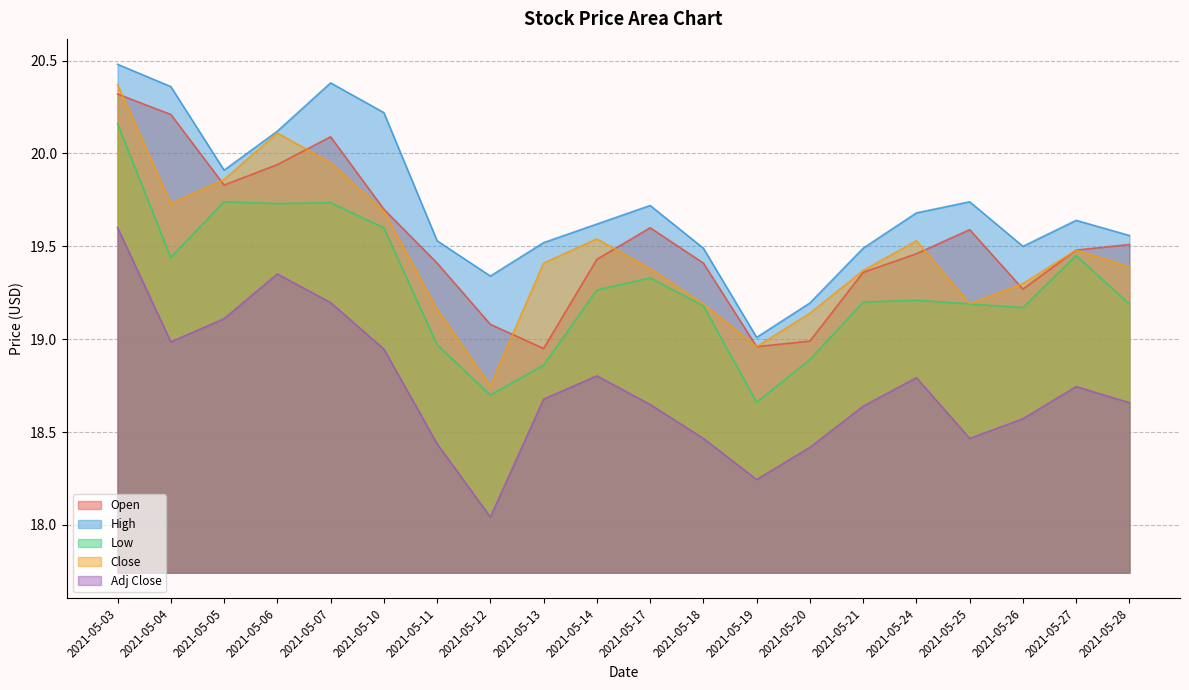

Reading left to right, extract all data points from this chart.

Open: 20.3	20.2	19.8	19.9	20.1	19.7	19.4	19.1	18.9	19.4	19.6	19.4	19.0	19.0	19.4	19.5	19.6	19.3	19.5	19.5
High: 20.5	20.4	19.9	20.1	20.4	20.2	19.5	19.3	19.5	19.6	19.7	19.5	19.0	19.2	19.5	19.7	19.7	19.5	19.6	19.6
Low: 20.2	19.4	19.7	19.7	19.7	19.6	19.0	18.7	18.9	19.3	19.3	19.2	18.7	18.9	19.2	19.2	19.2	19.2	19.4	19.2
Close: 20.4	19.7	19.9	20.1	19.9	19.7	19.2	18.8	19.4	19.5	19.4	19.2	19.0	19.1	19.4	19.5	19.2	19.3	19.5	19.4
Adj Close: 19.6	19.0	19.1	19.4	19.2	18.9	18.4	18.0	18.7	18.8	18.6	18.5	18.2	18.4	18.6	18.8	18.5	18.6	18.7	18.7